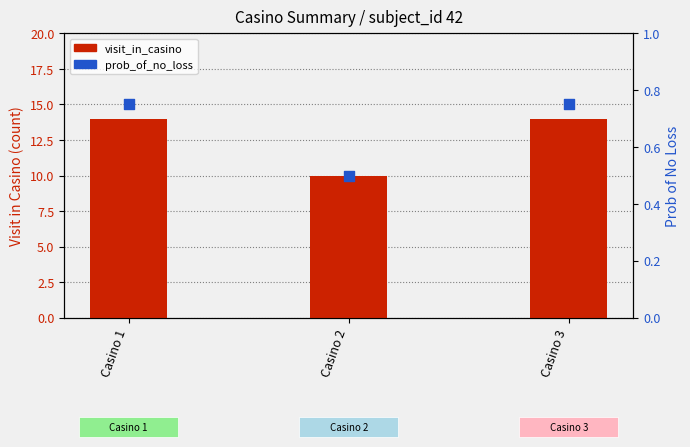

Which series has the widest spread of Y values?

visit_in_casino